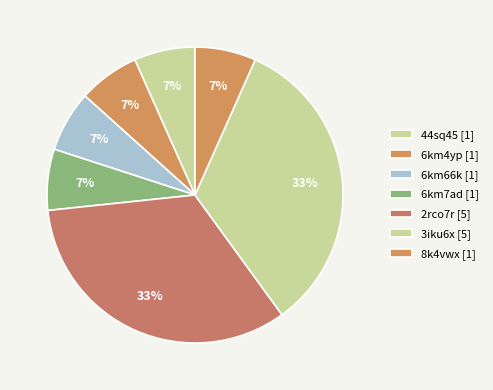

How many slices are in this pie chart?

7